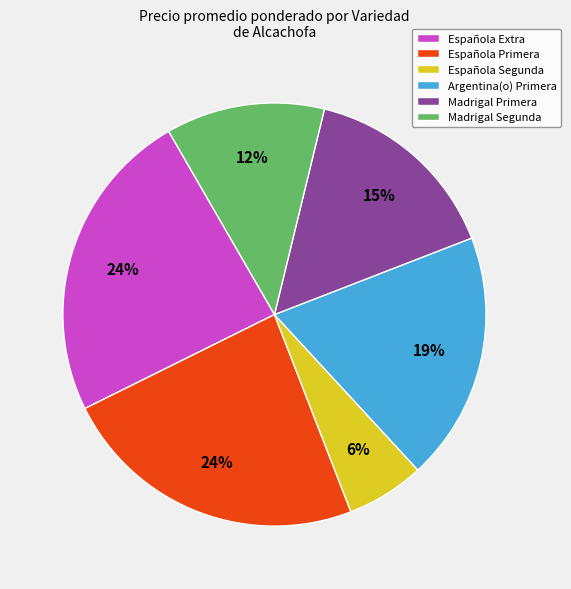

Which category has the smallest portion of the pie?

Española Segunda